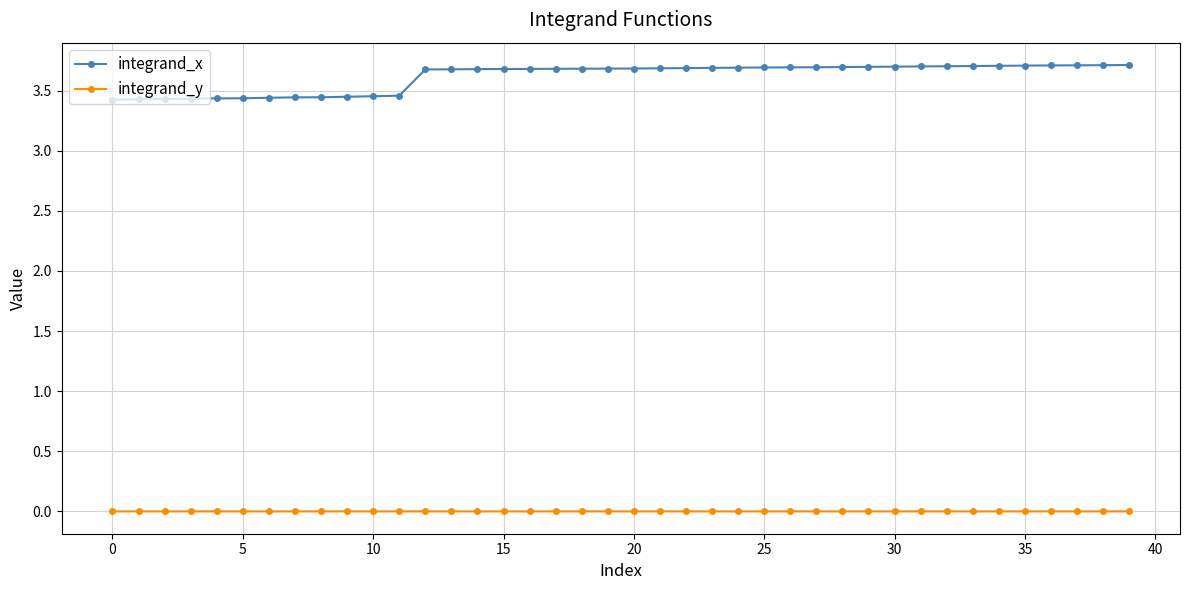

What is the maximum value shown in the chart?

3.7